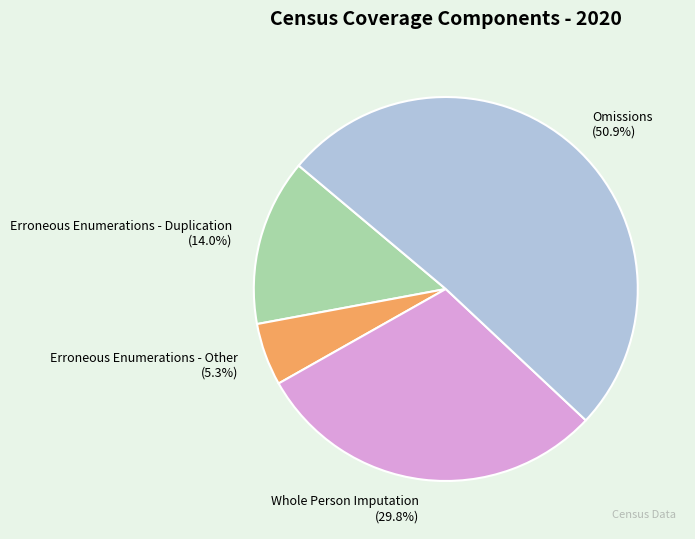

The Whole Person Imputation slice represents 30% of the pie. True or false?

True